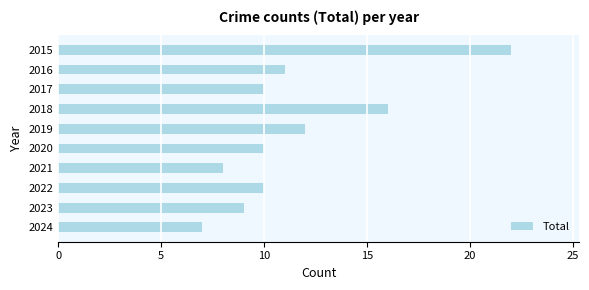

The value at 2018 is 8. True or false?

False